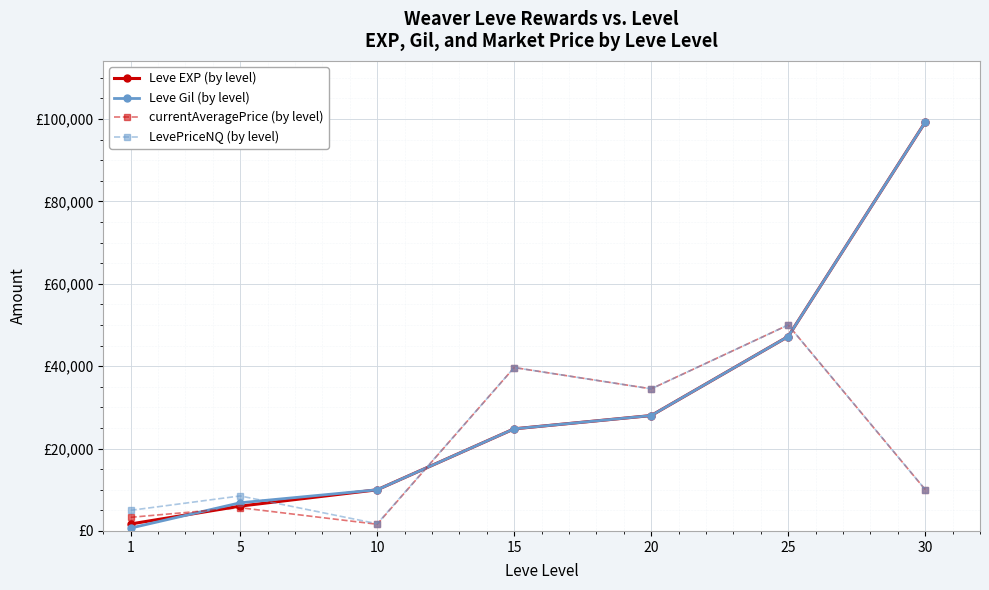

Does the chart have visible grid lines?

Yes